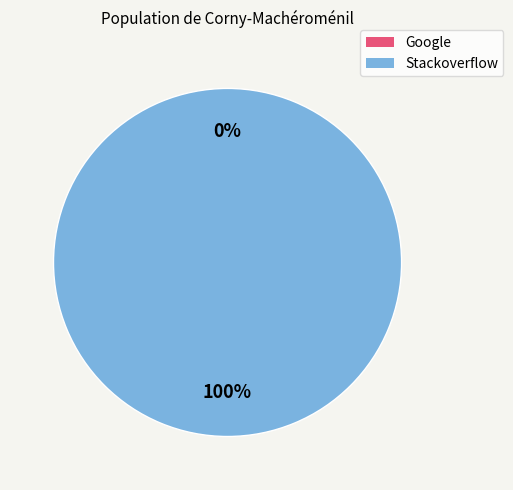

Is it true that Stackoverflow is 100% of the pie?

True